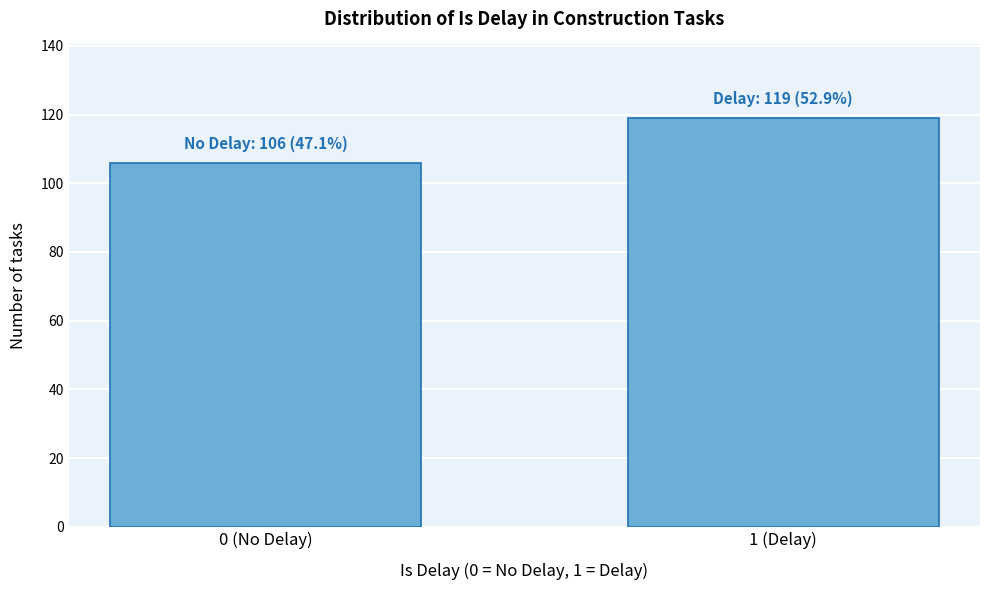

Reading right to left, extract all data points from this chart.

1 (Delay)=119	0 (No Delay)=106